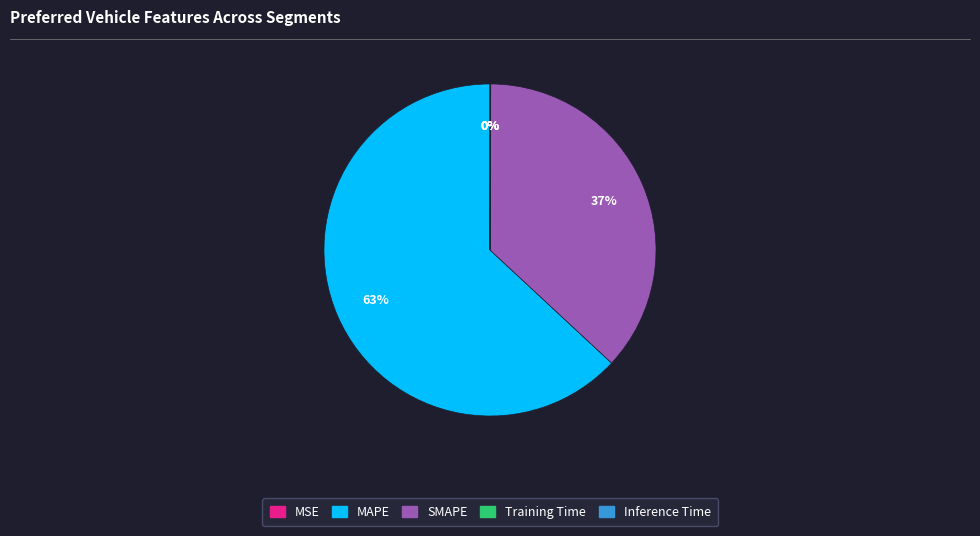

Is there any slice that represents more than half of the pie?

Yes